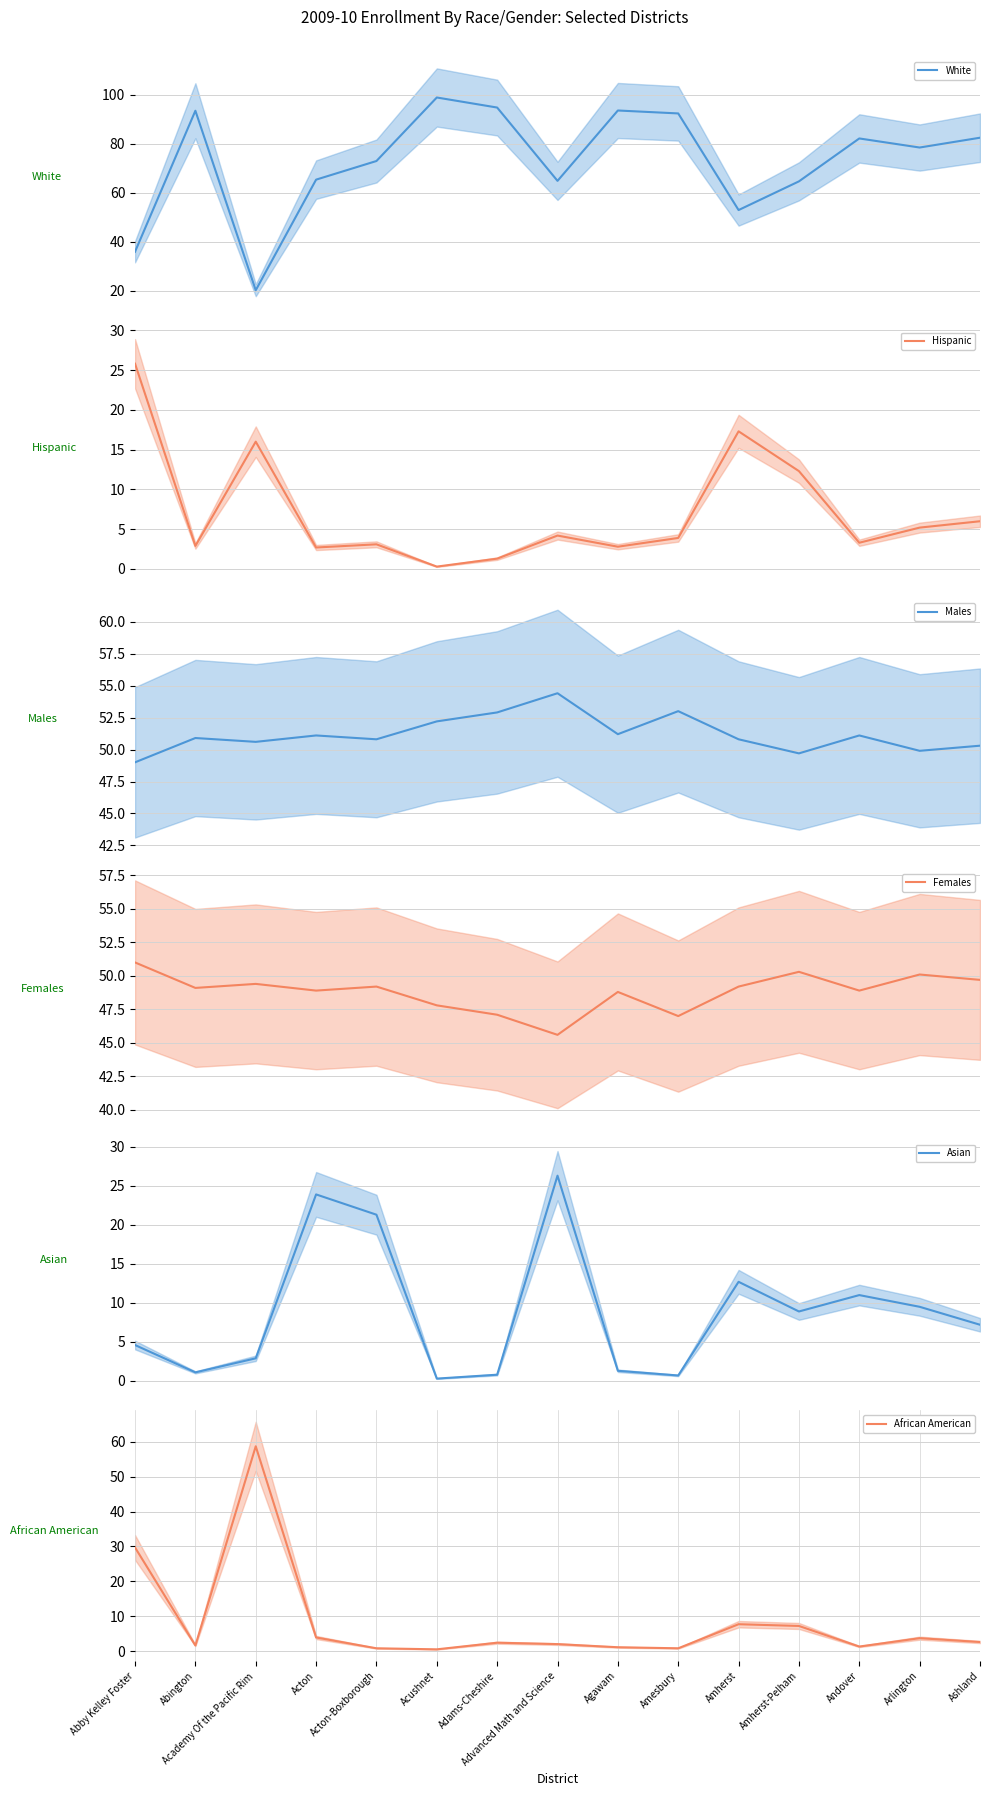

What is the spread (max minus min) of values at Abington?

92.4